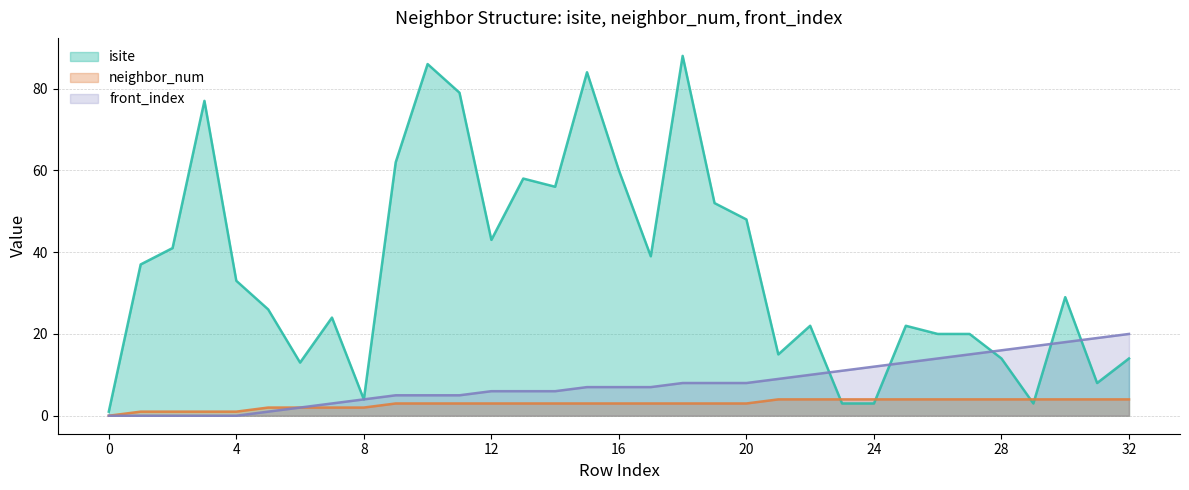

At which label does neighbor_num first exceed 3?

21